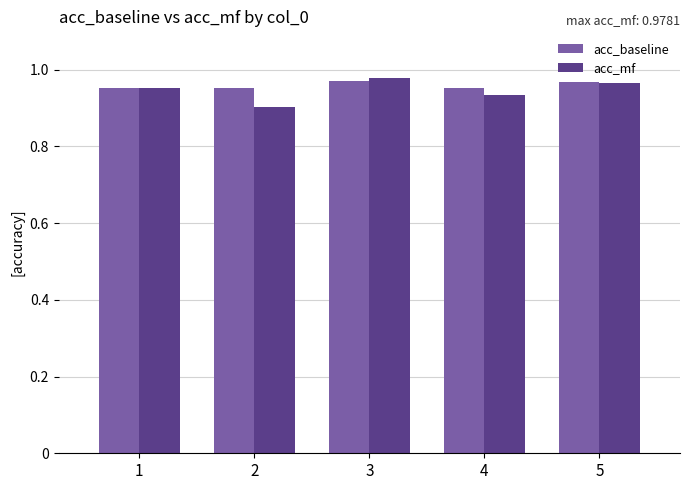

Count the acc_baseline values in the range 0 to 1.

5